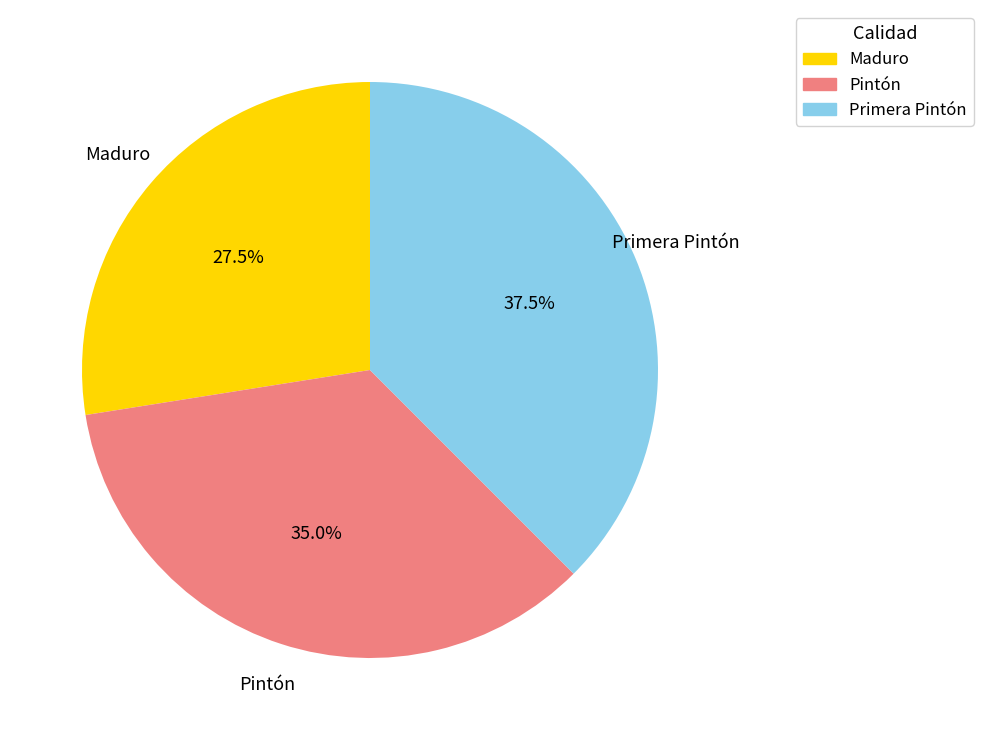

Rank the categories by value from highest to lowest.

Primera Pintón, Pintón, Maduro